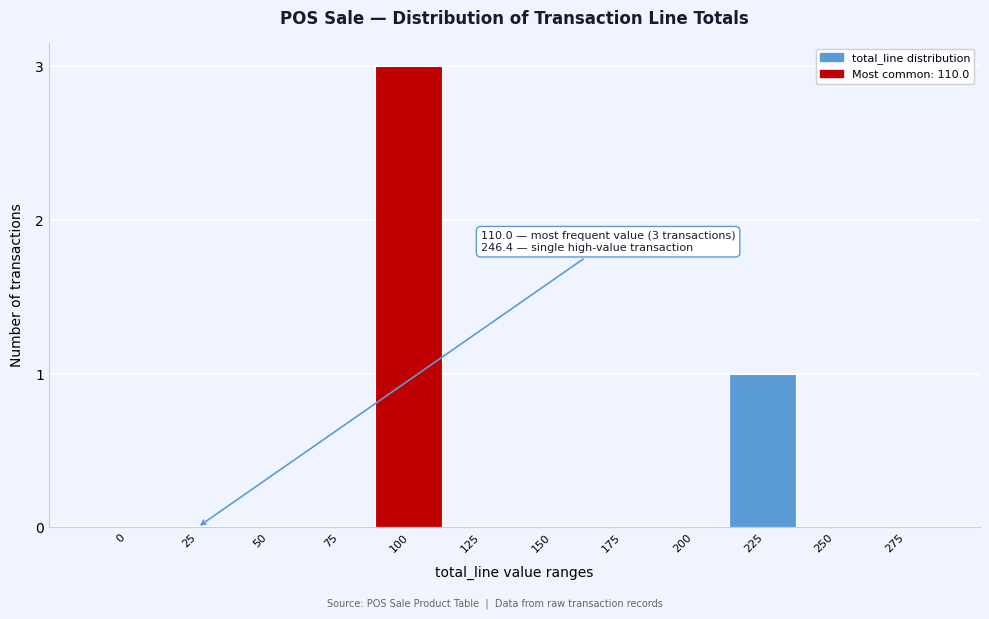

Reading left to right, list all the values displayed in this chart.

0=0	25=0	50=0	75=0	100=3	125=0	150=0	175=0	200=0	225=1	250=0	275=0